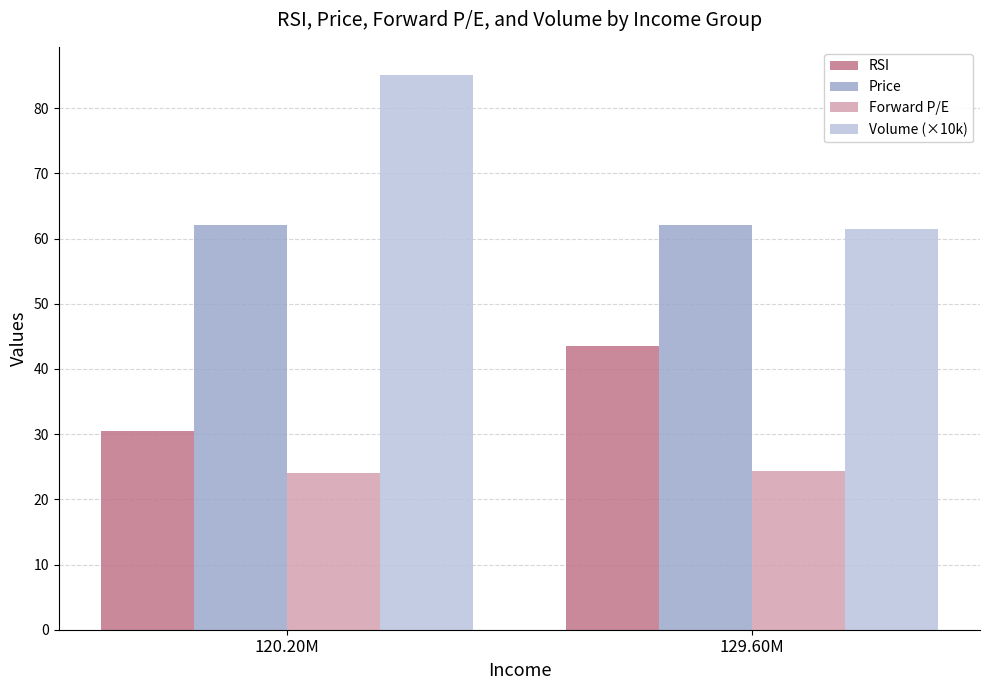

What is the highest value of the Forward P/E series?

24.3